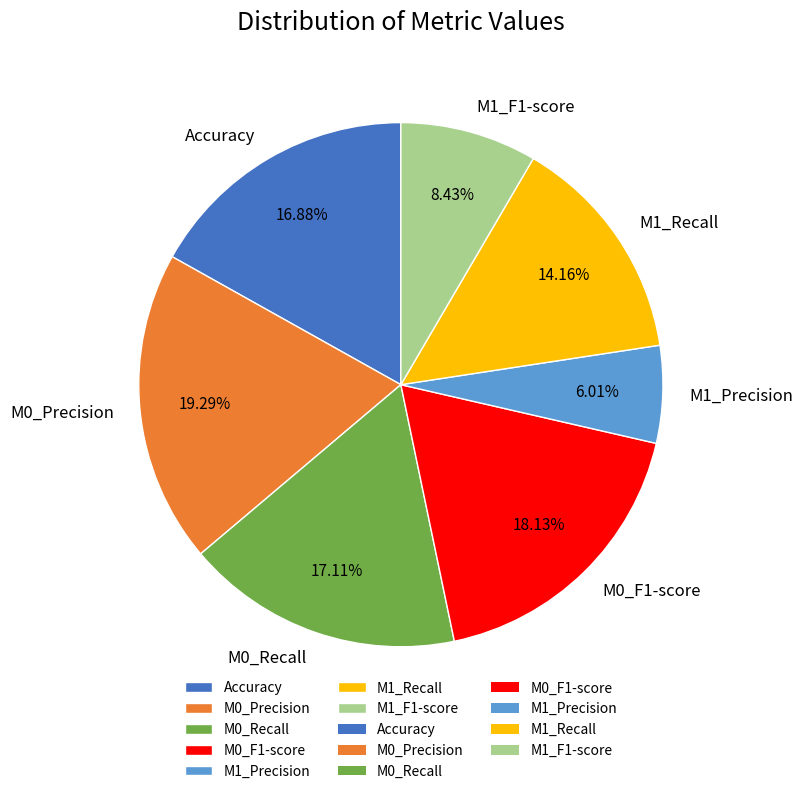

Do M0_Precision and M1_F1-score together represent more than half of the pie?

No